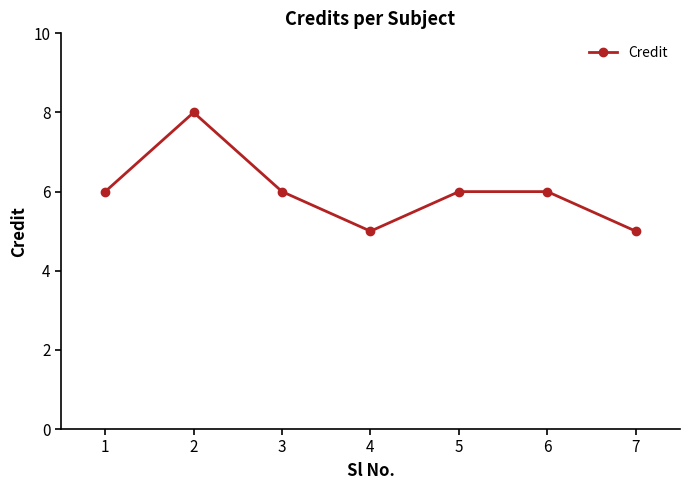

Read the value at 7.

5